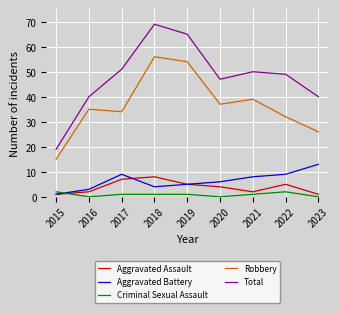

List the series in order of their peak value, lowest first.

Criminal Sexual Assault, Aggravated Assault, Aggravated Battery, Robbery, Total